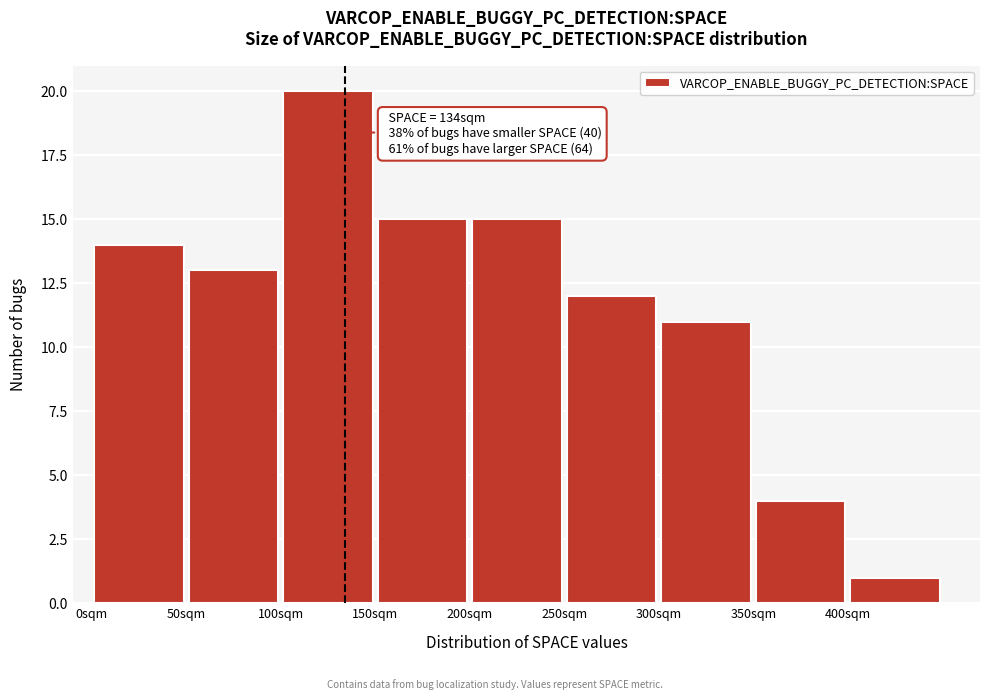

Which range on the x-axis has the tallest bar?

100 to 150